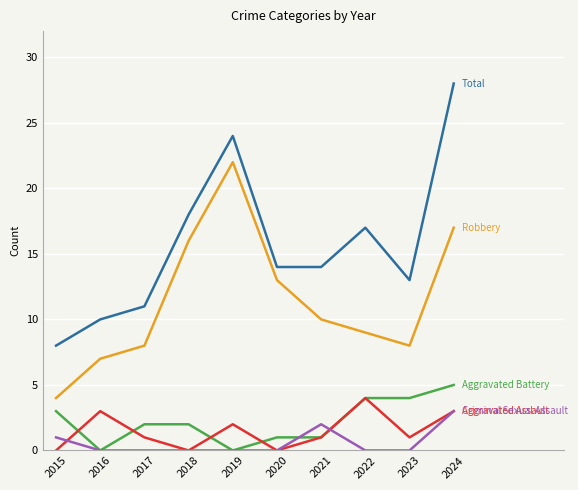

What is the total value across all series at 2022?

34